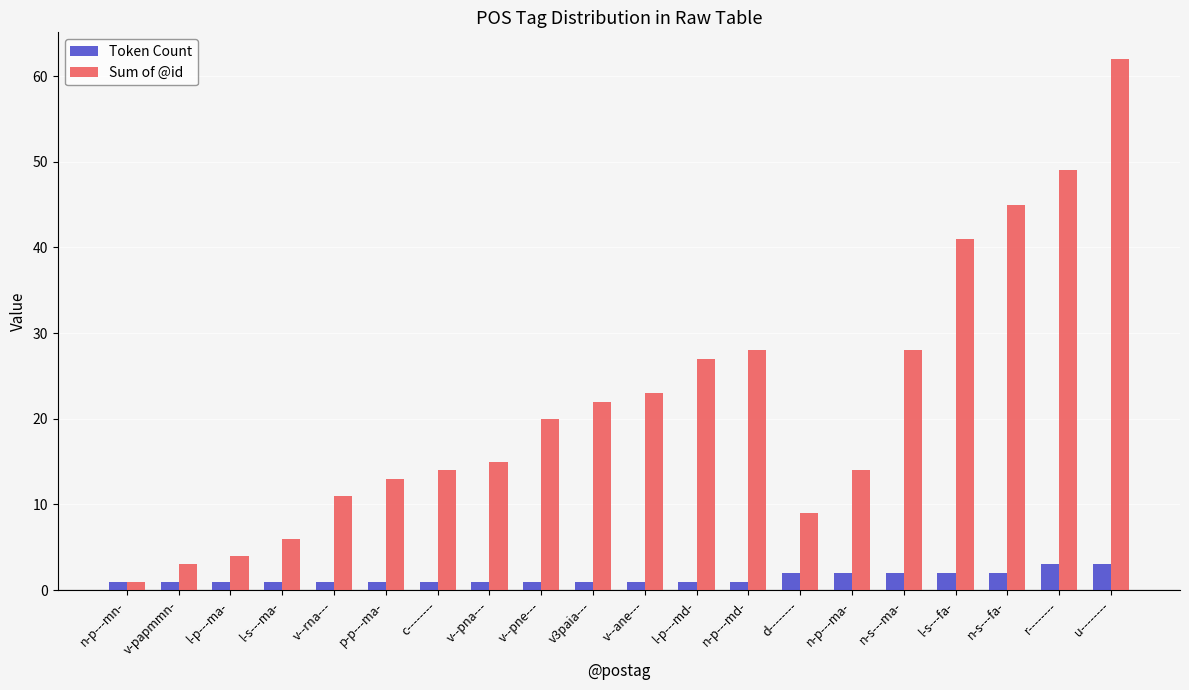

Does the chart contain any negative values?

No